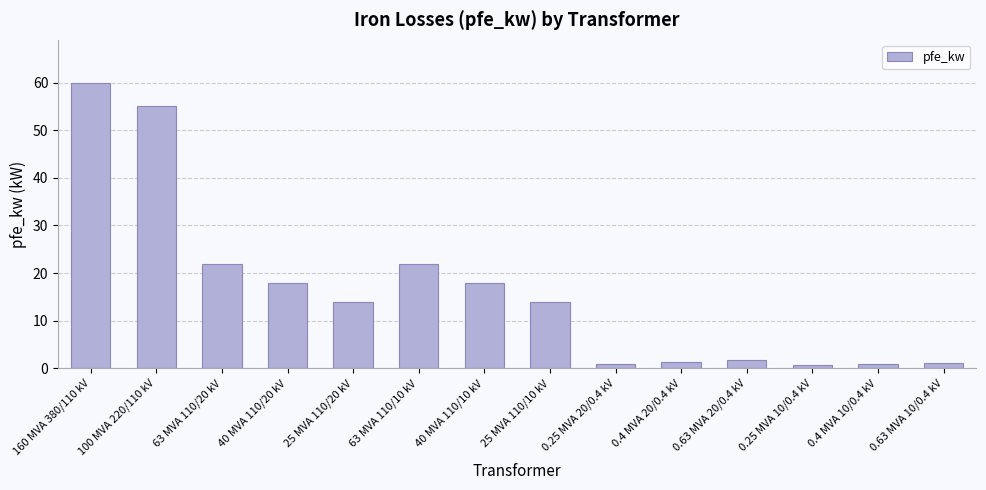

What is the average value?

16.4